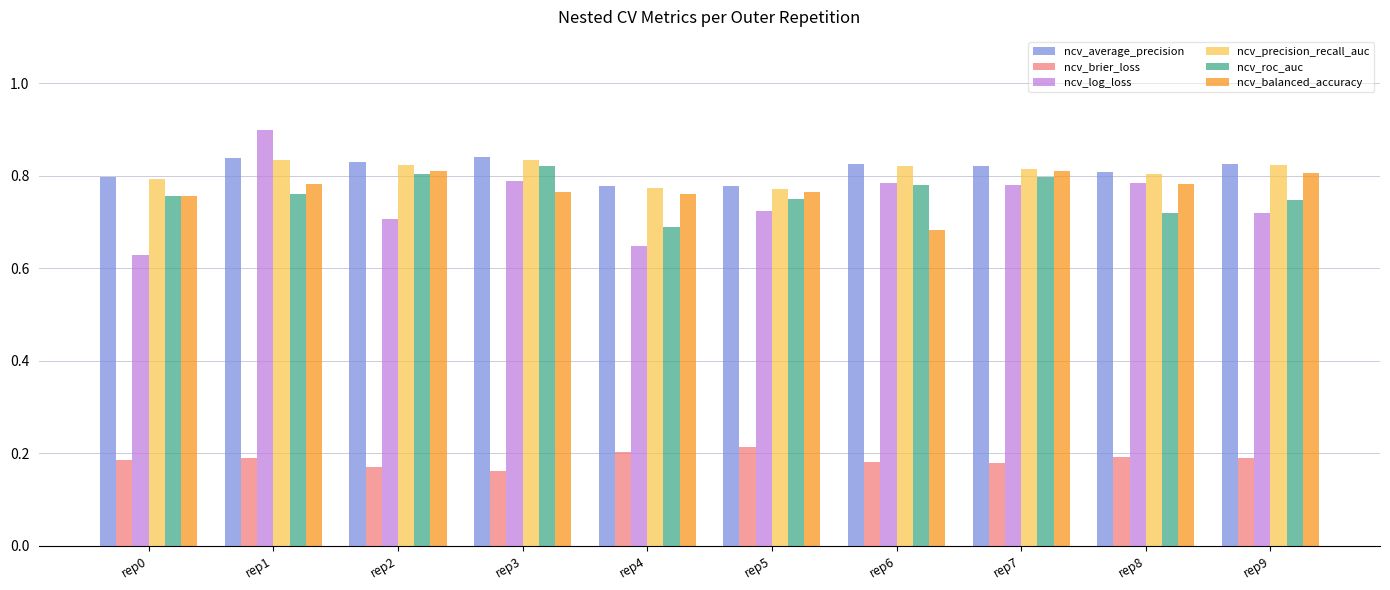

At how many categories does at least one series exceed 0?

10